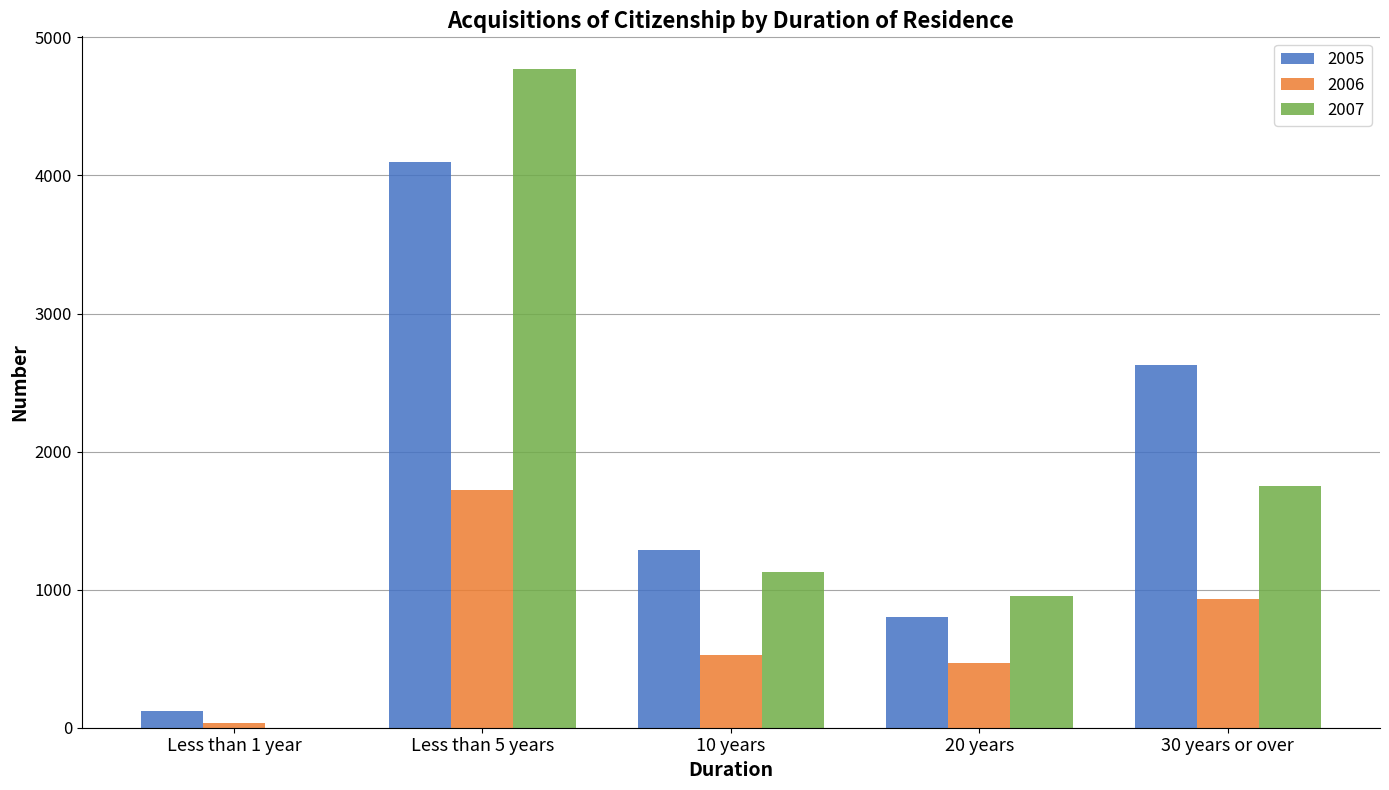

The 2006 series shows 934 at 30 years or over. True or false?

True